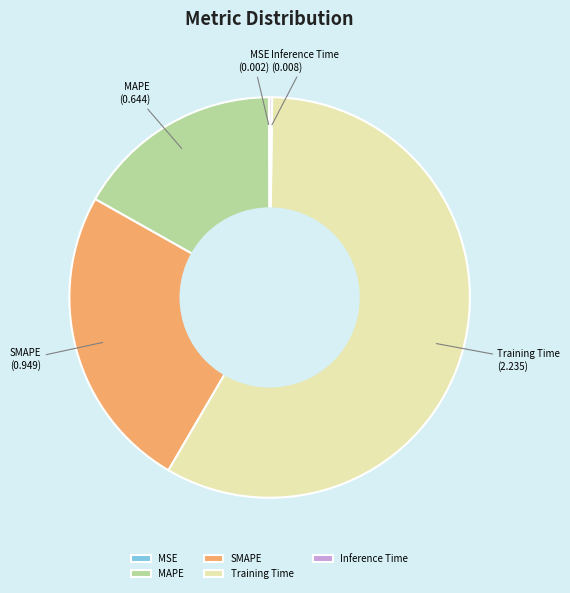

Which slice is the largest?

Training Time